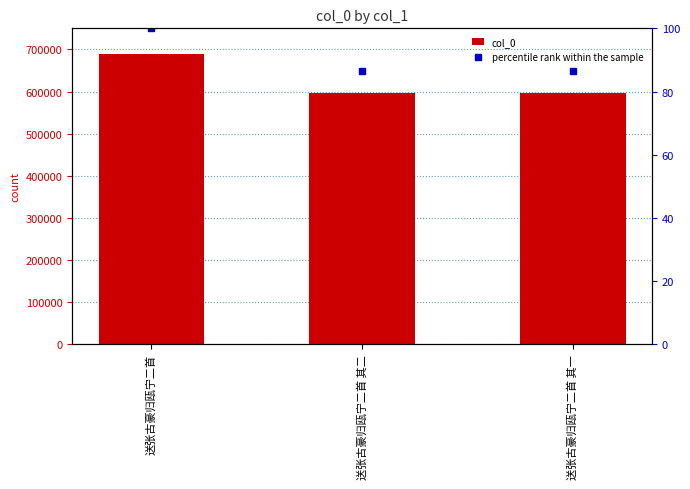

How many values in the col_0 series exceed 597128?

1